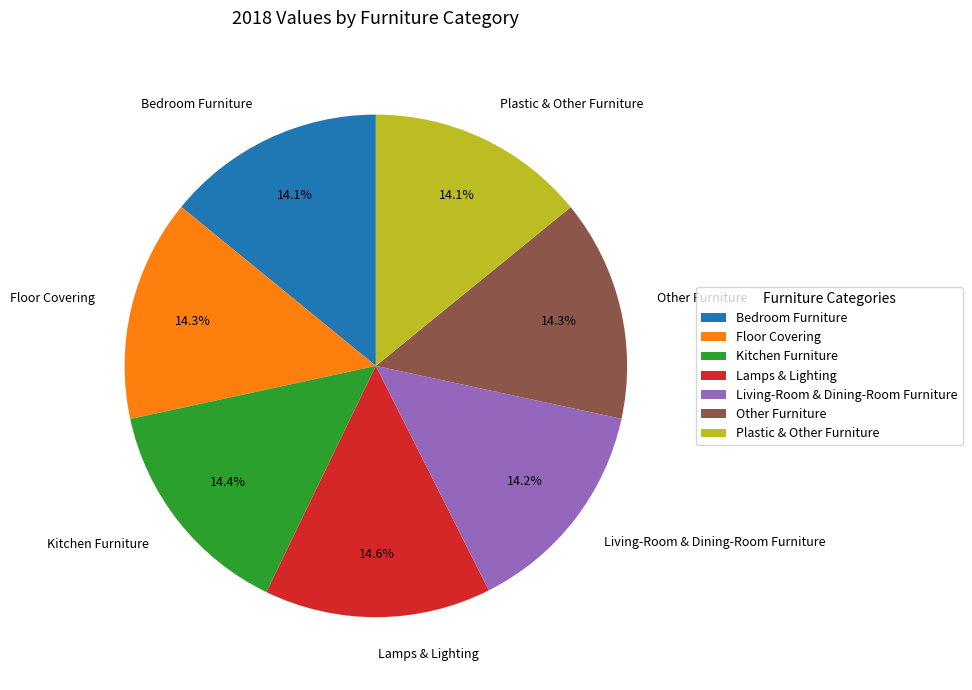

What percentage is NOT represented by Plastic & Other Furniture?

85.9%